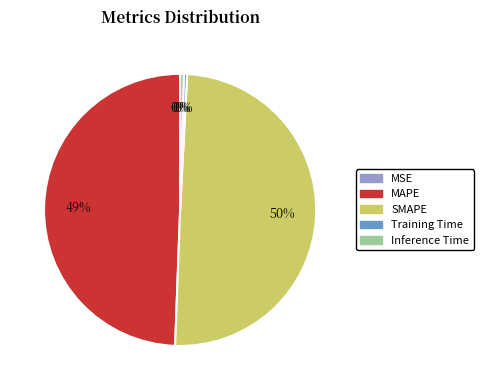

True or false: Training Time accounts for 0% of the total.

True